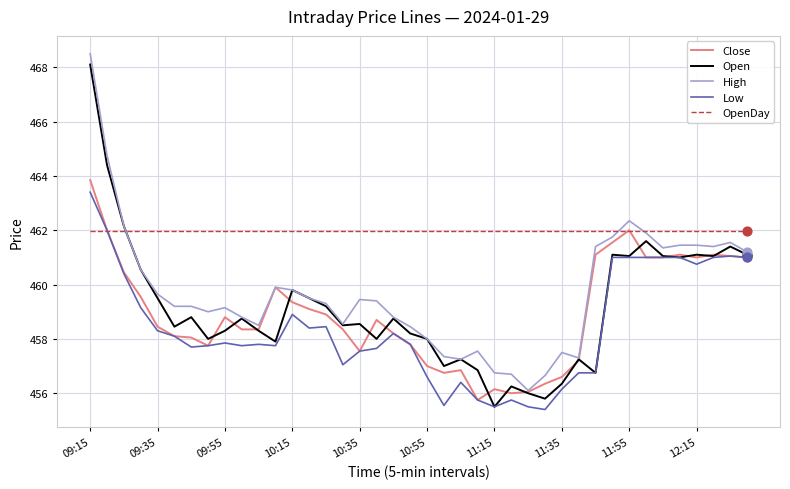

What is the minimum value shown in the chart?

455.4